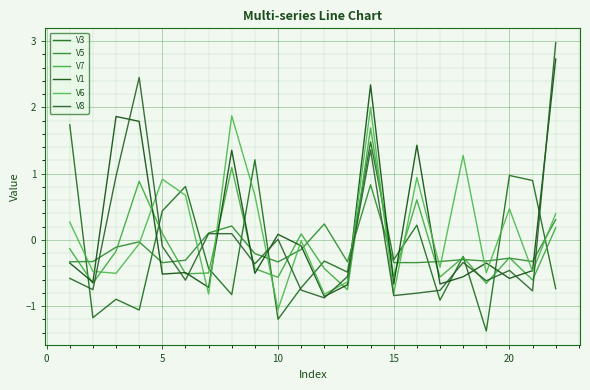

In V7, how many points are lower than both neighbors (excluding endpoints)?

8